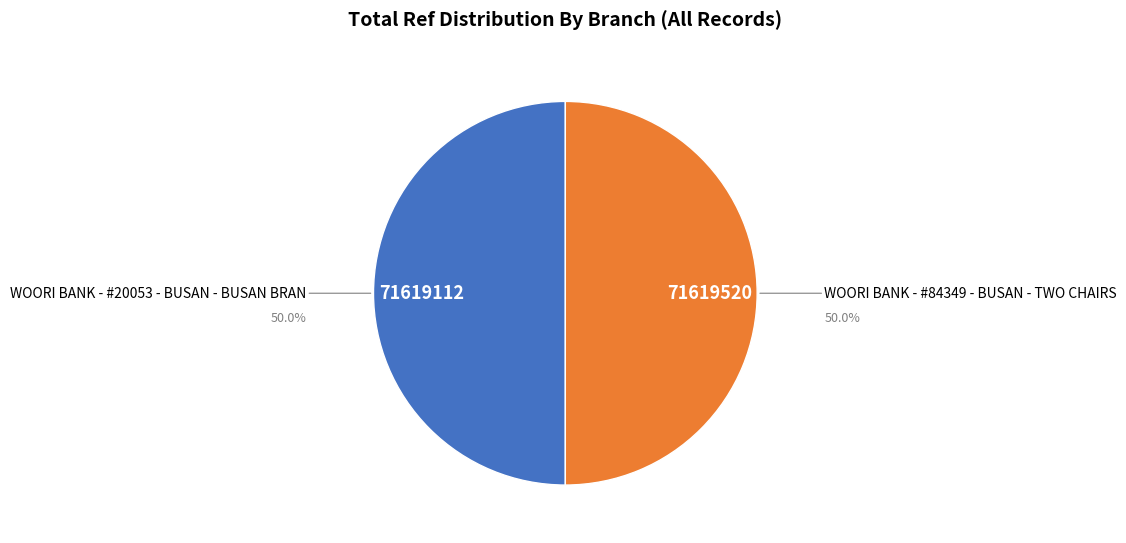

Approximately how many times larger is the value at WOORI BANK - #20053 - BUSAN - BUSAN BRAN compared to WOORI BANK - #84349 - BUSAN - TWO CHAIRS?

1.0